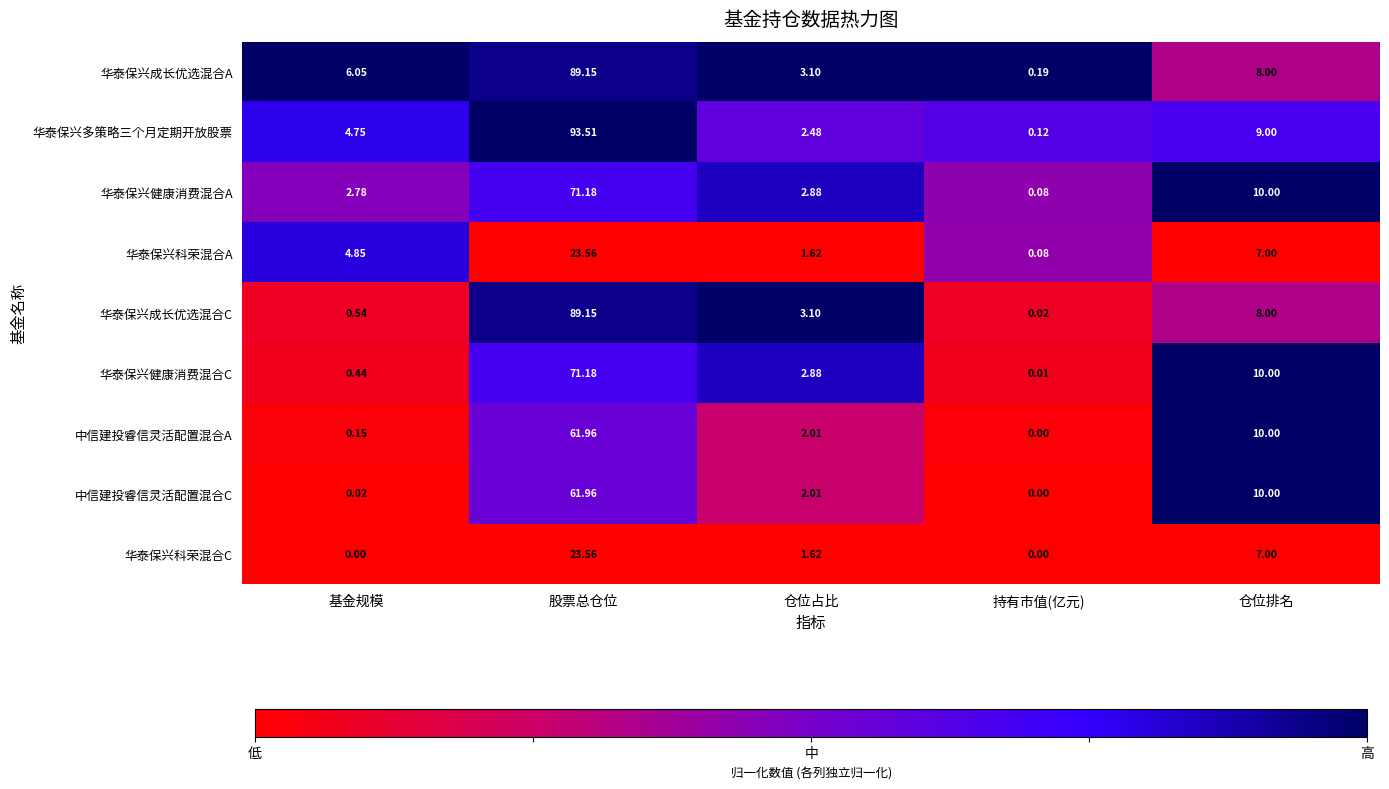

Which series has the widest spread of values?

华泰保兴多策略三个月定期开放股票